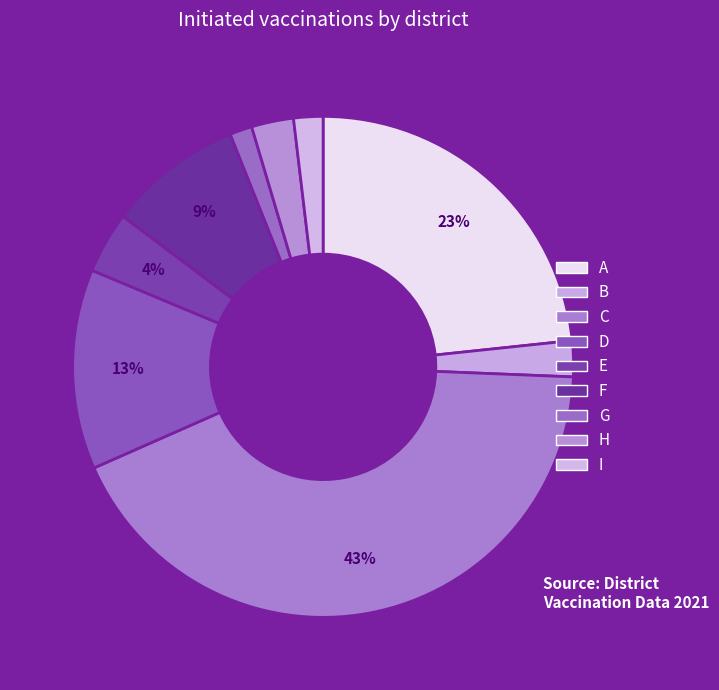

What is the total percentage of C and D?

55.7%